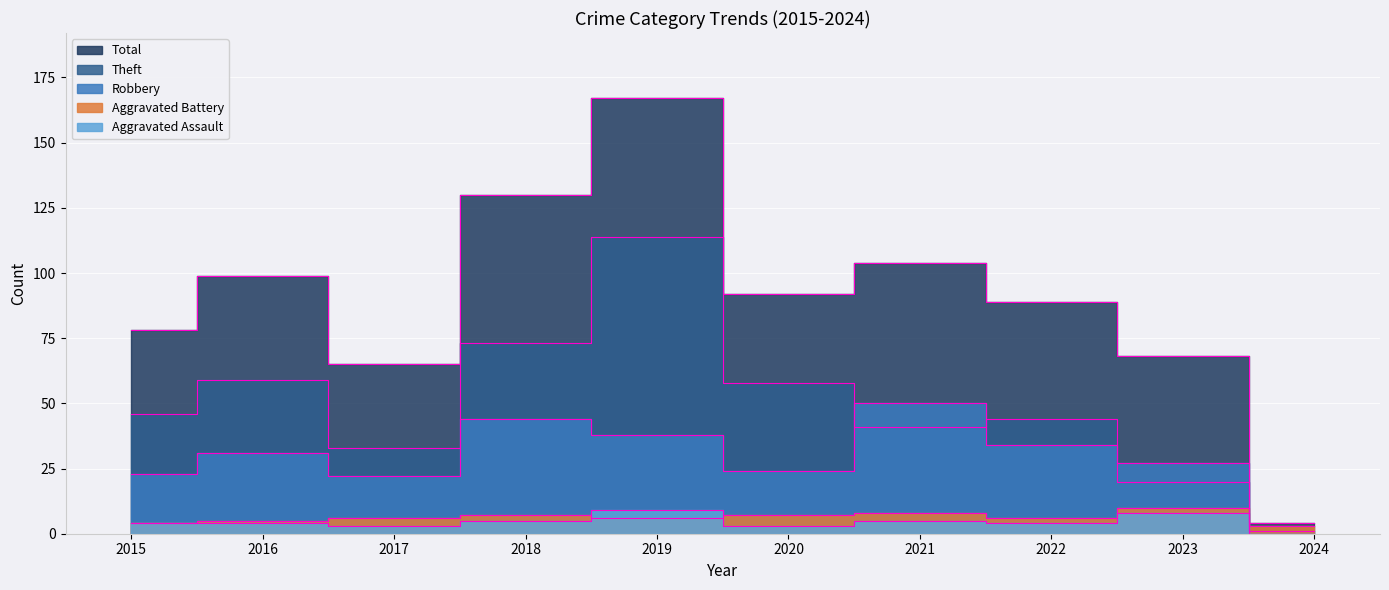

What is the average value of the Robbery series?

29